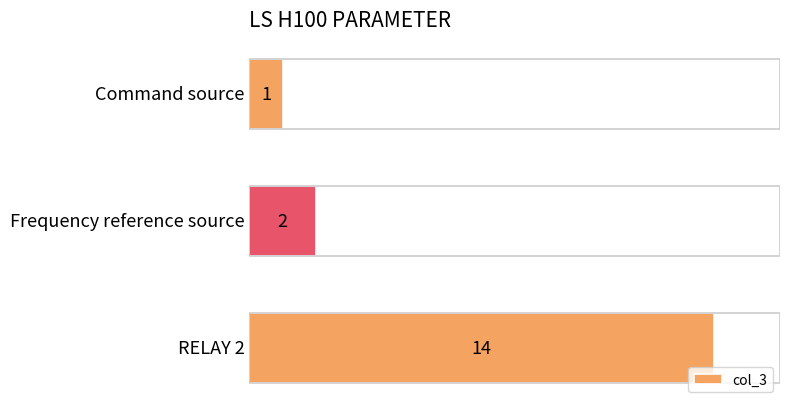

Reading bottom to top, what are all the values shown in this chart?

14	2	1